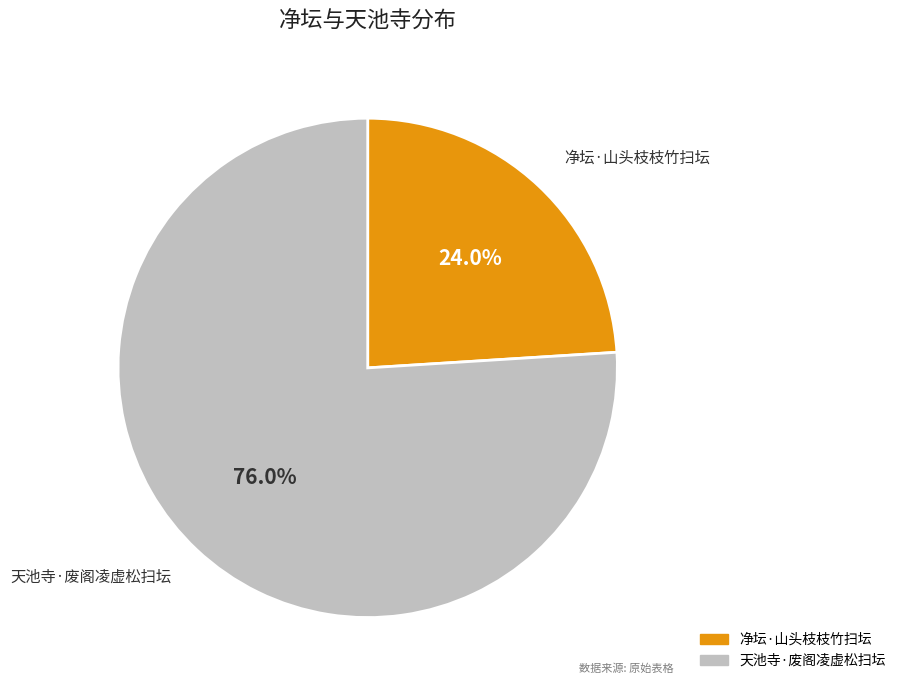

What is the ratio of the value at 净坛·山头枝枝竹扫坛 to the value at 天池寺·废阁凌虚松扫坛?

0.3